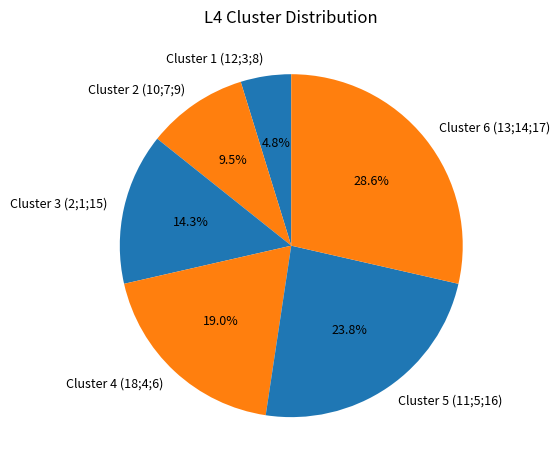

Count the number of slices in the pie.

6